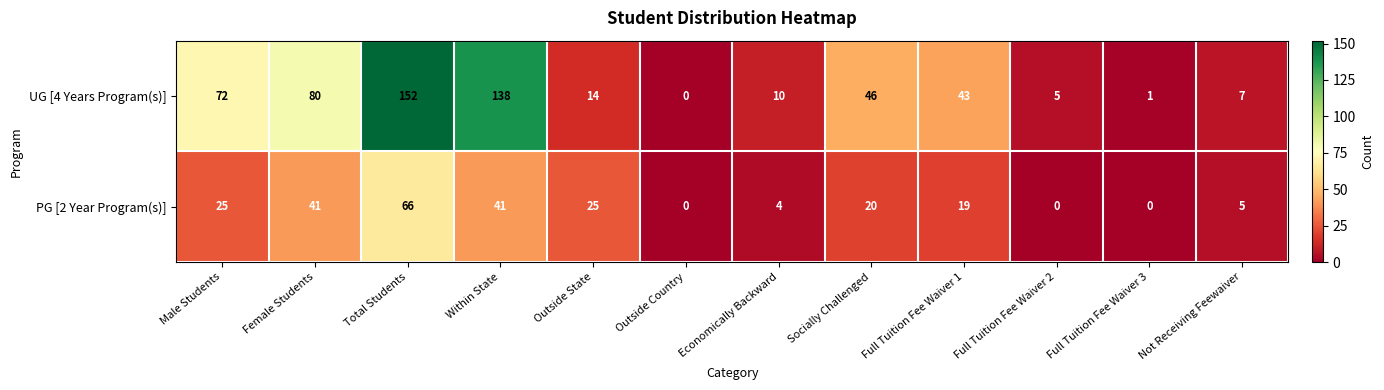

Rank the series by their maximum value, from lowest to highest.

PG [2 Year Program(s)], UG [4 Years Program(s)]